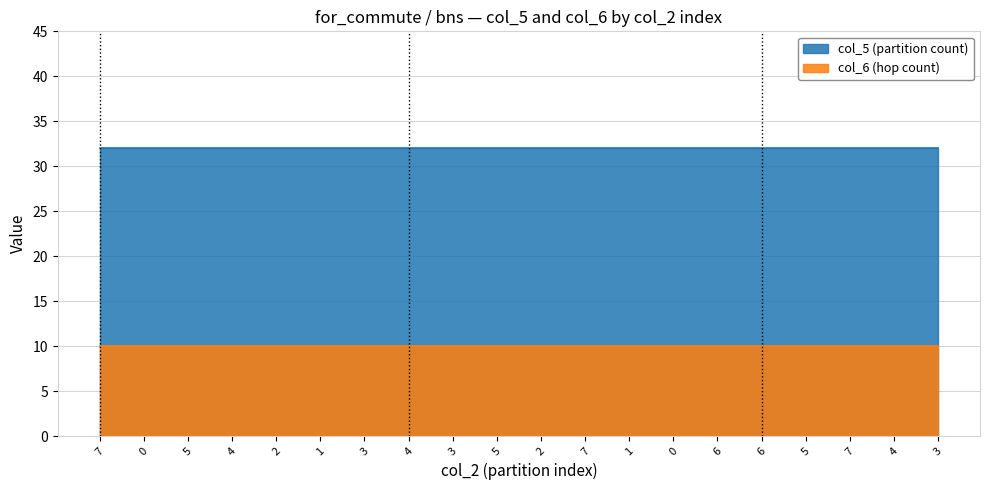

True or false: col_6 (hop count) and col_5 (partition count) intersect in this chart.

False